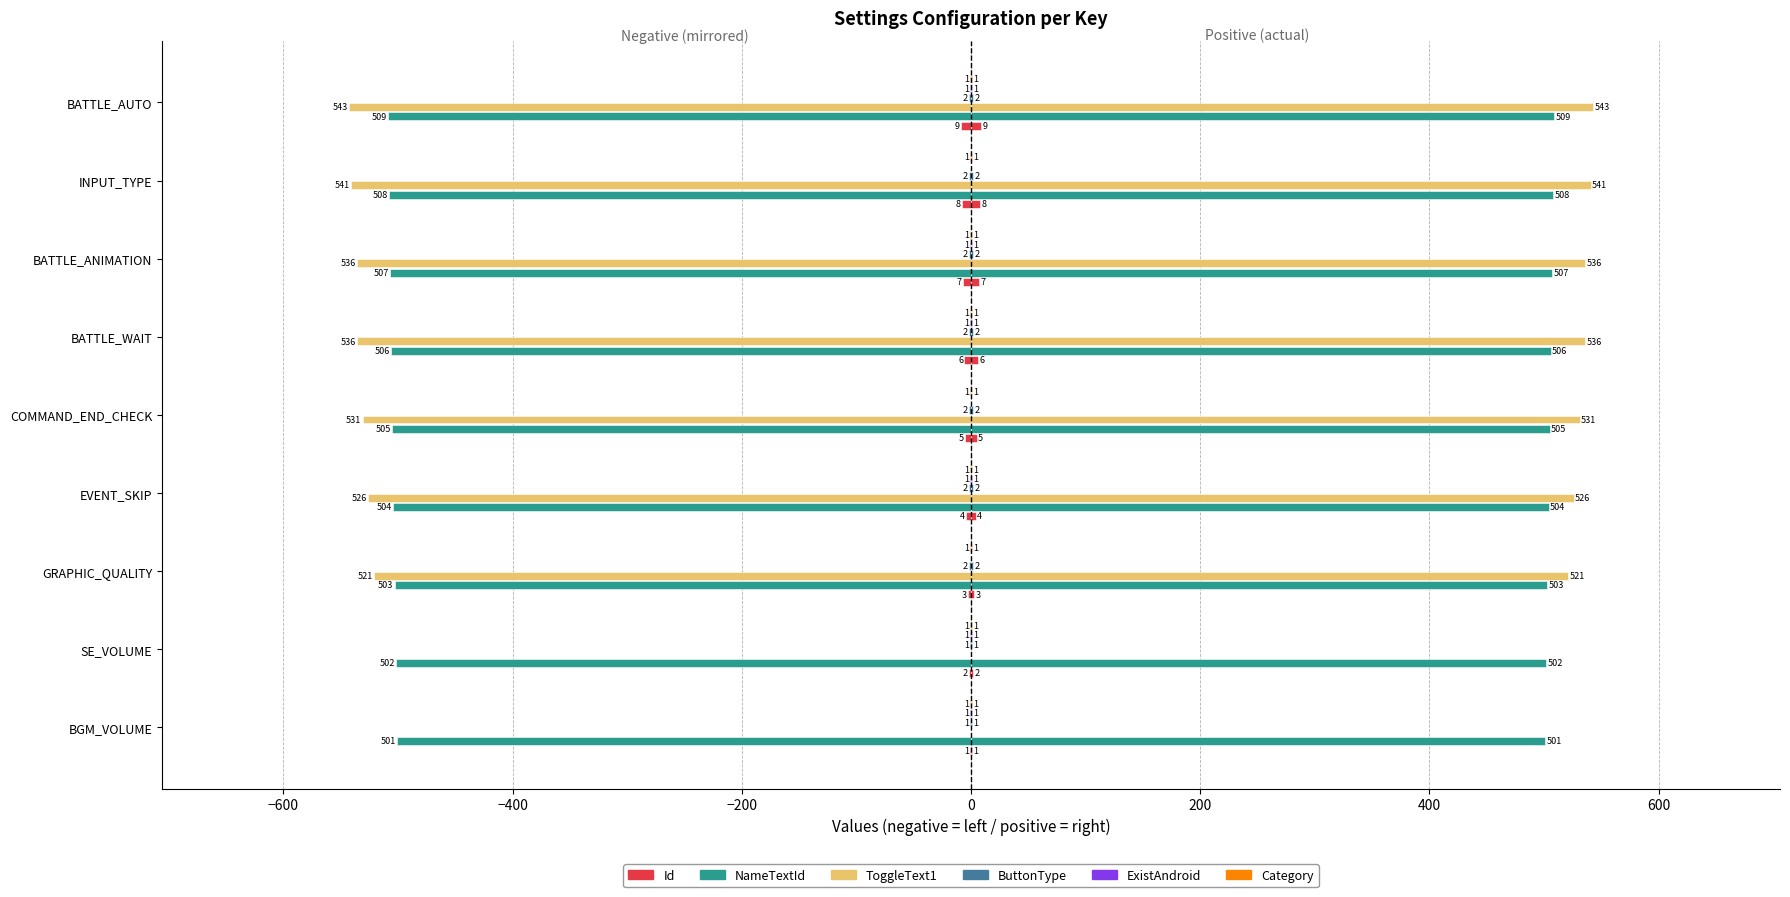

How many categories are shown in the chart?

9